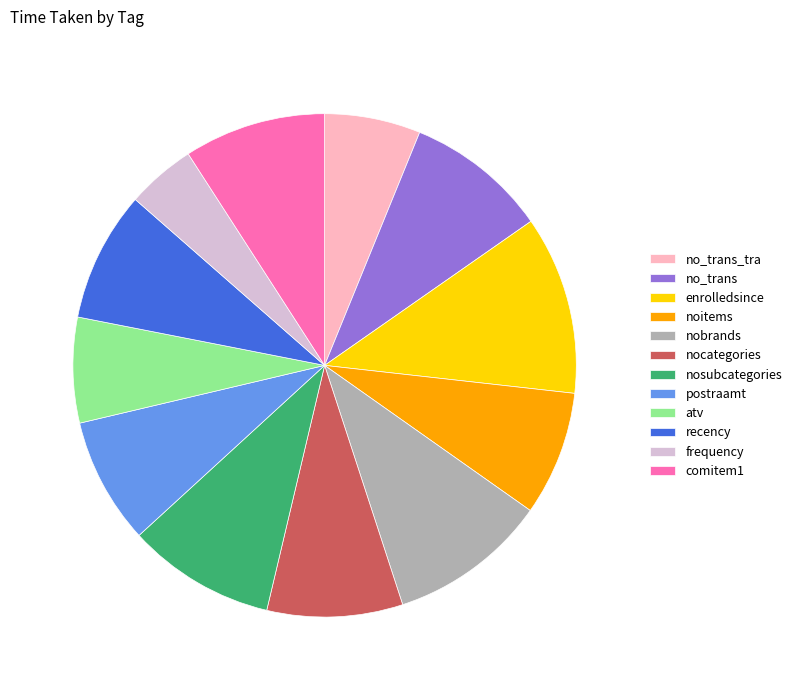

Which category has the smallest portion of the pie?

frequency